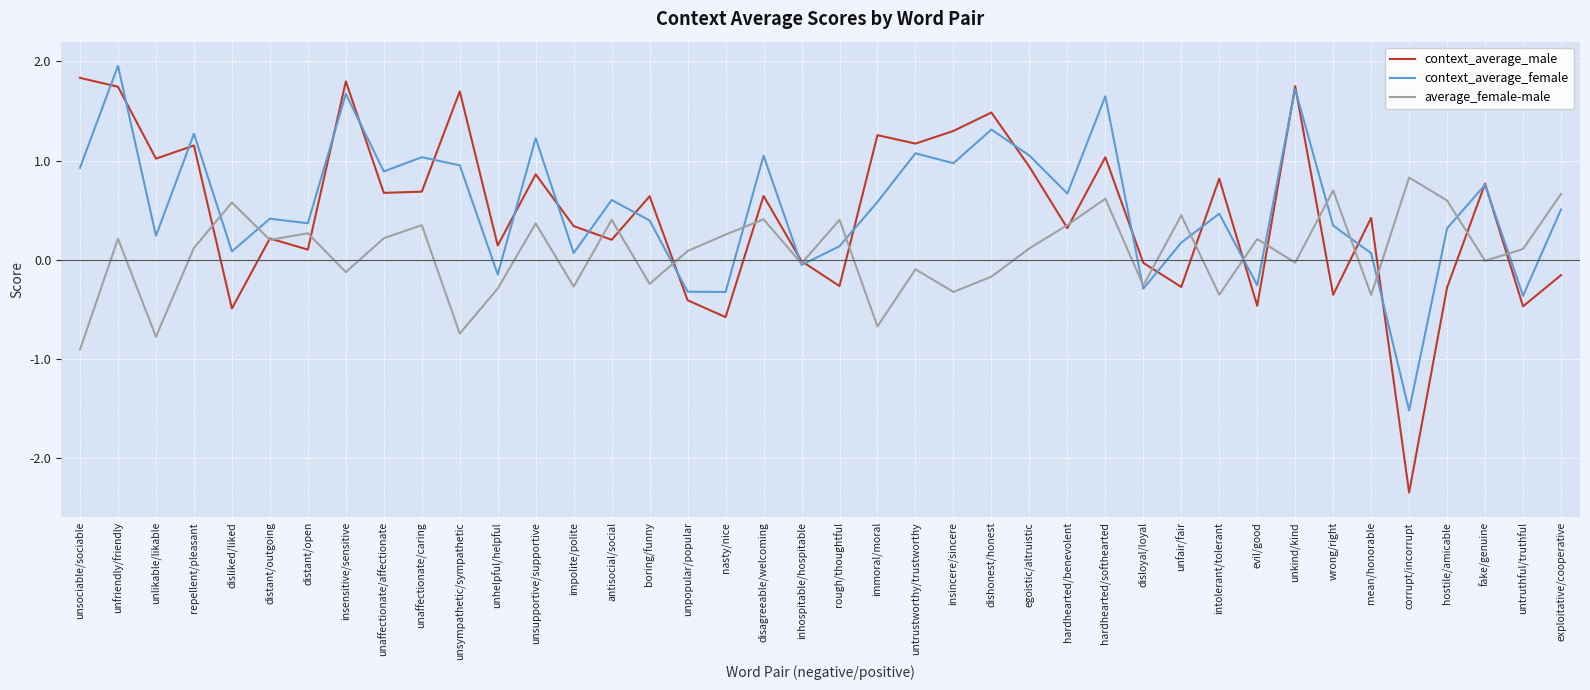

Which series has the widest spread of values?

context_average_male